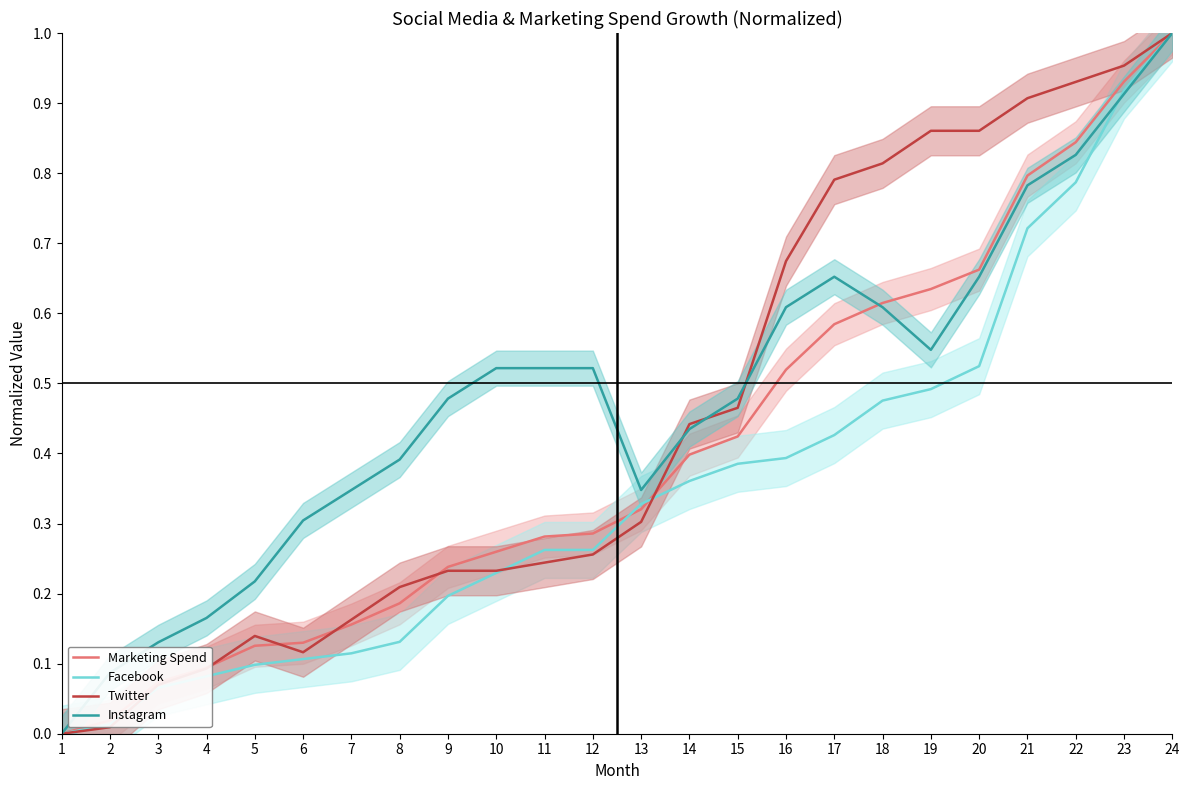

Which has a higher value, 4 or 5?

5